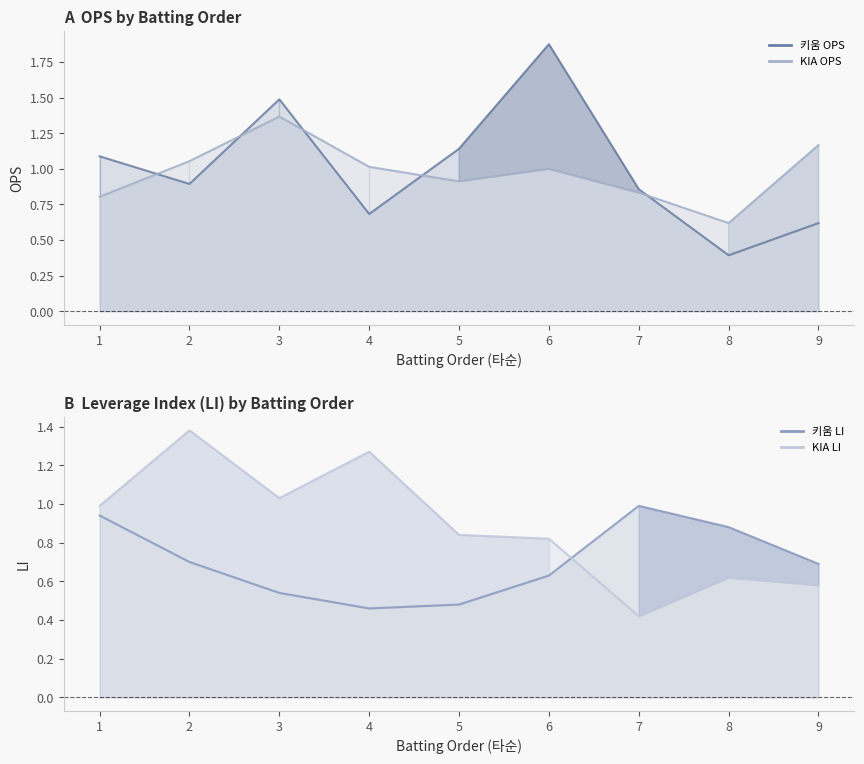

After their last crossing, which series has the higher values: KIA LI line or KIA OPS line?

KIA OPS line